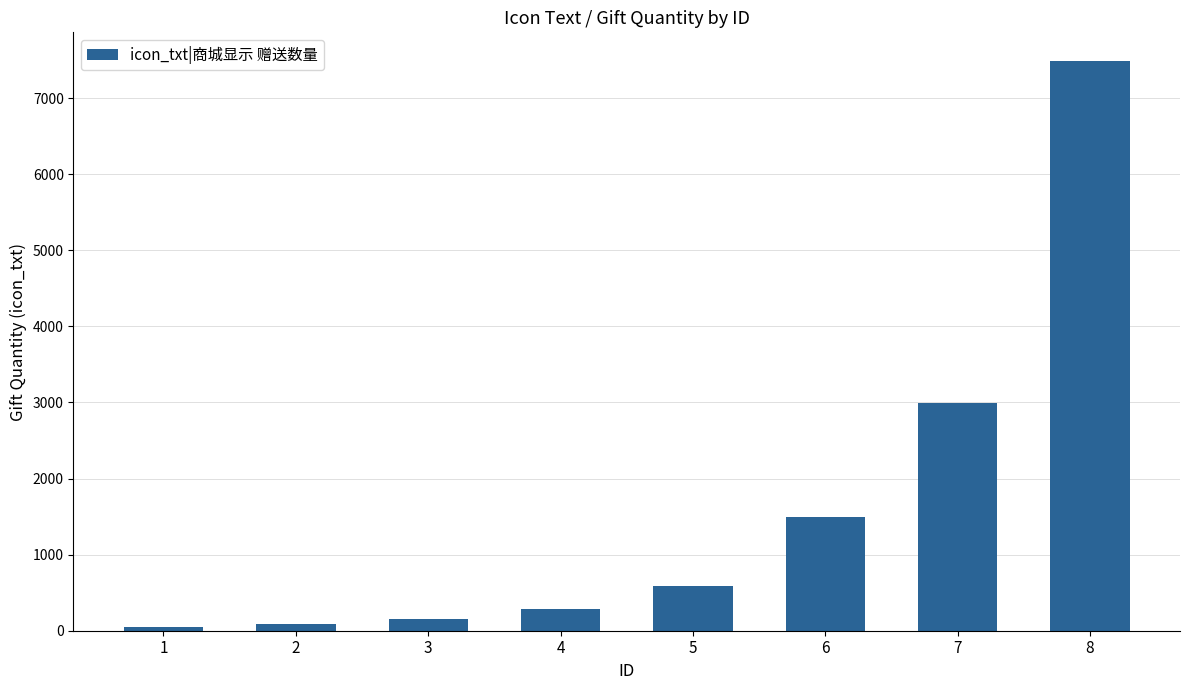

What is the sum of all values?

13135